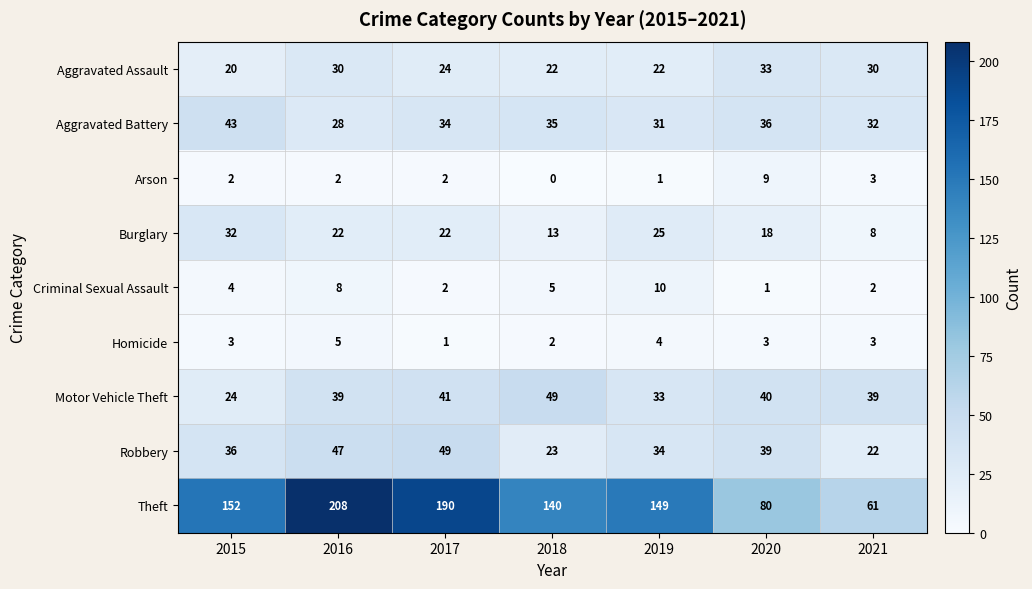

What is the total value across all series at 2020?

259